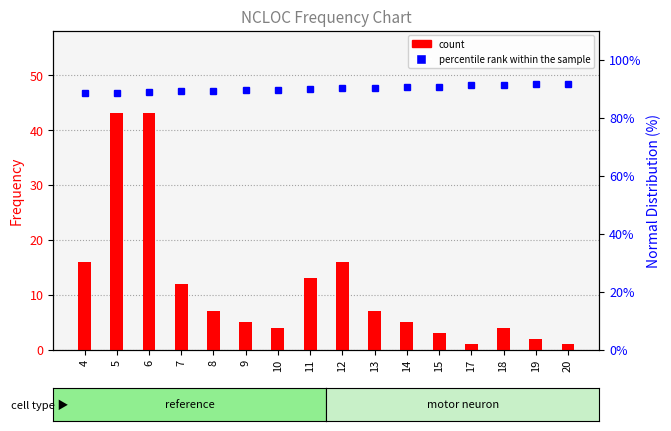

Is it true that percentile rank within the sample equals 91.6 at 20?

True